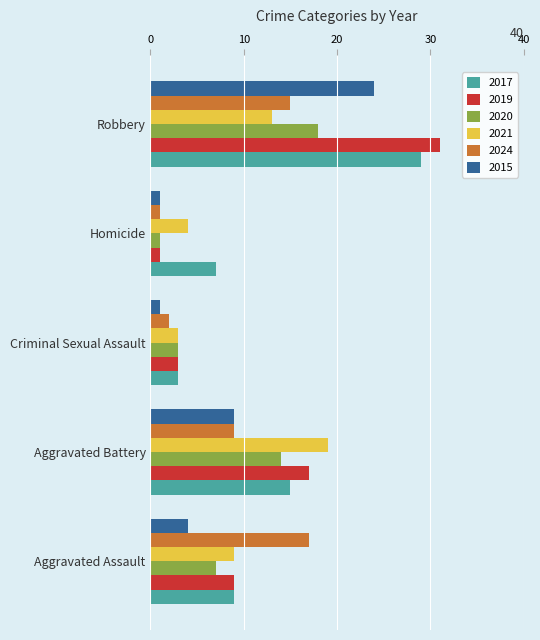

The 2020 series shows 1 at Homicide. True or false?

True